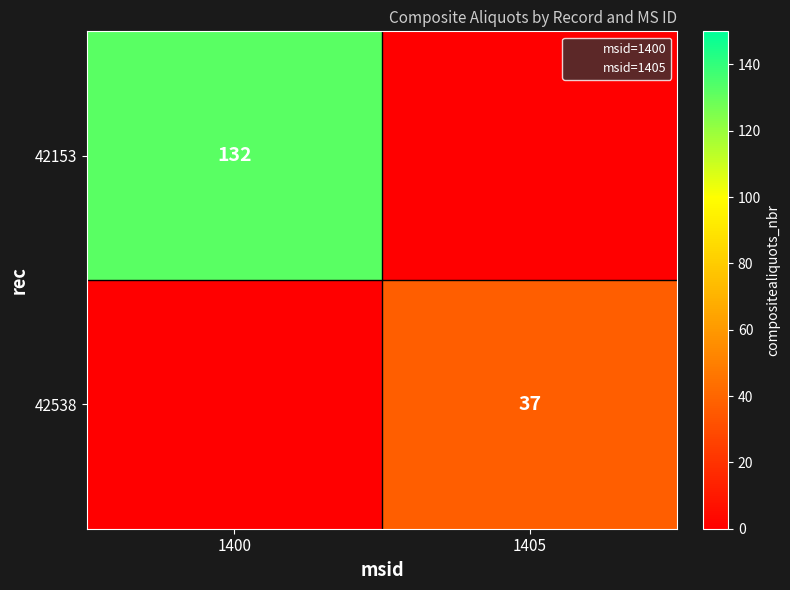

What is the spread (max minus min) of values at 1405?

37